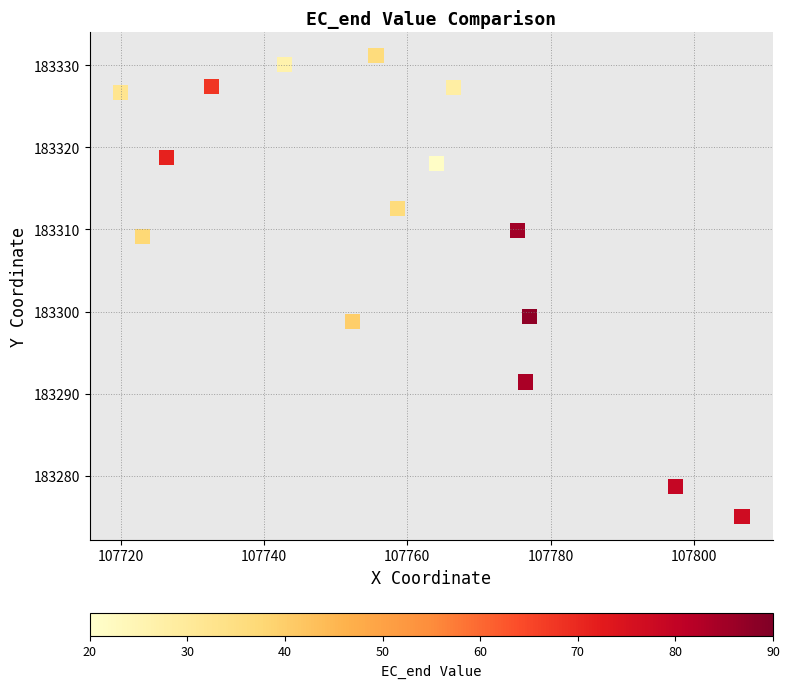

What is the range of Y values (max minus min)?

56.2